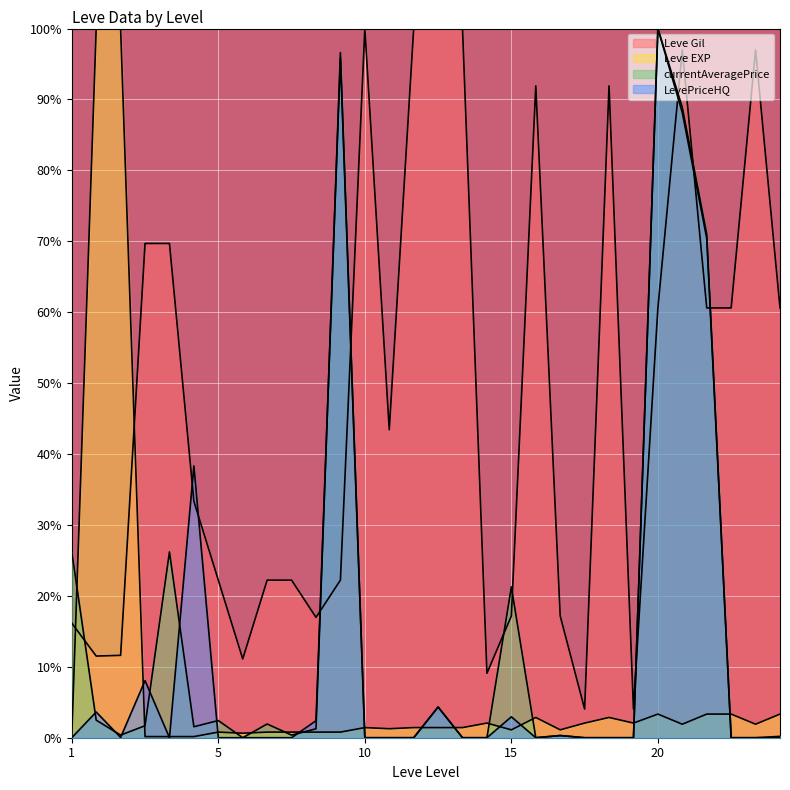

After their last crossing, which series has the higher values: currentAveragePrice or Leve EXP?

Leve EXP